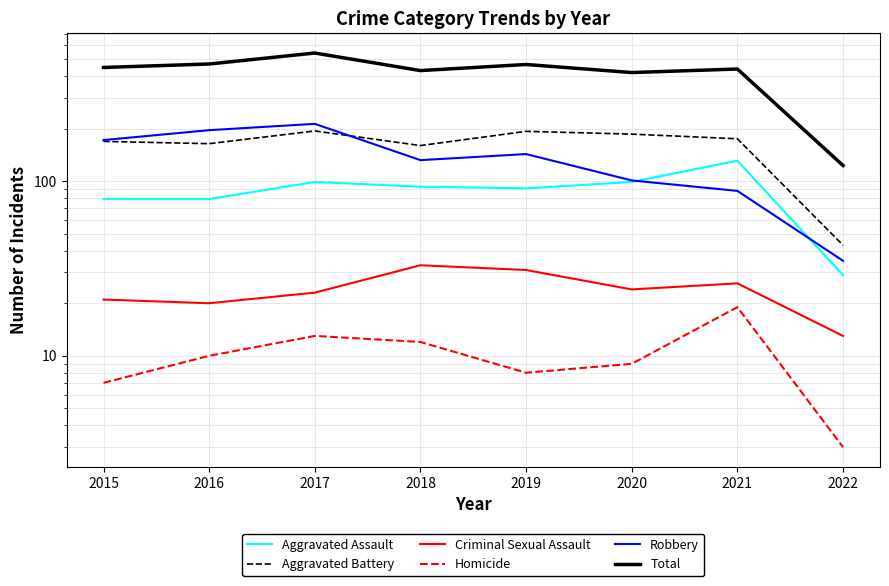

What is the sum of the Aggravated Battery values at 2016 and 2018?

324